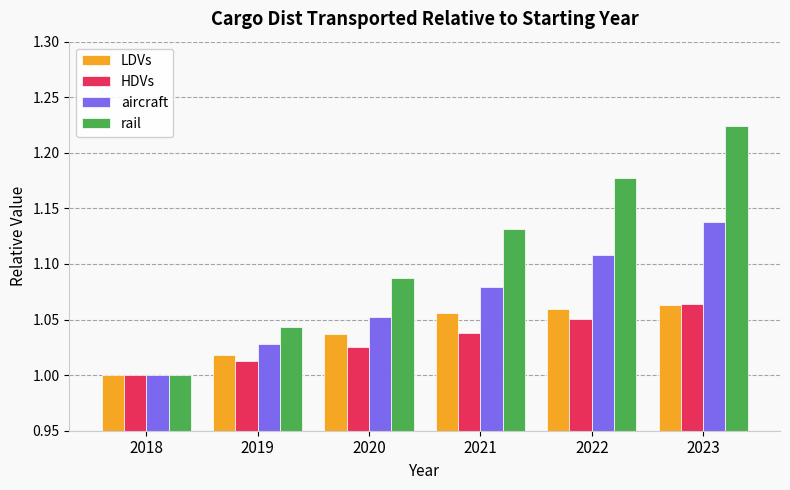

What are all the series names shown in the legend?

LDVs, HDVs, aircraft, rail